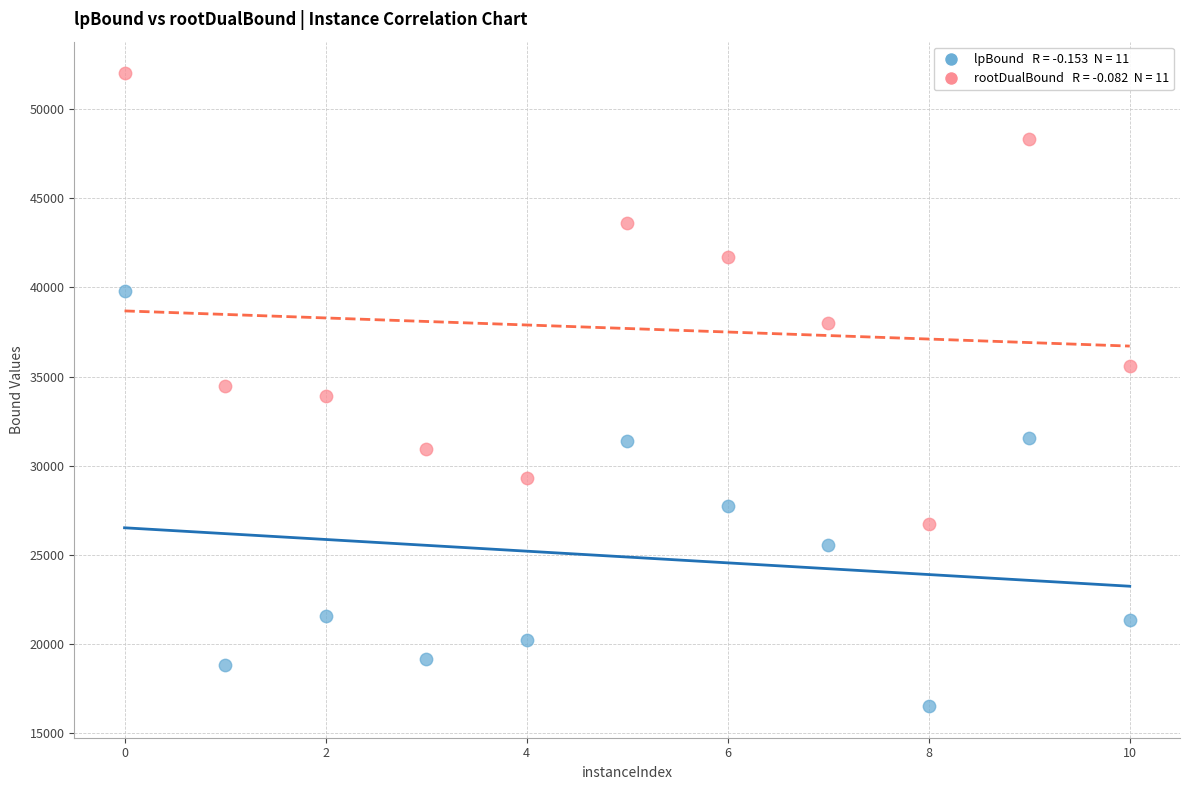

Across all data points, what is the range of X values (max minus min)?

10.0